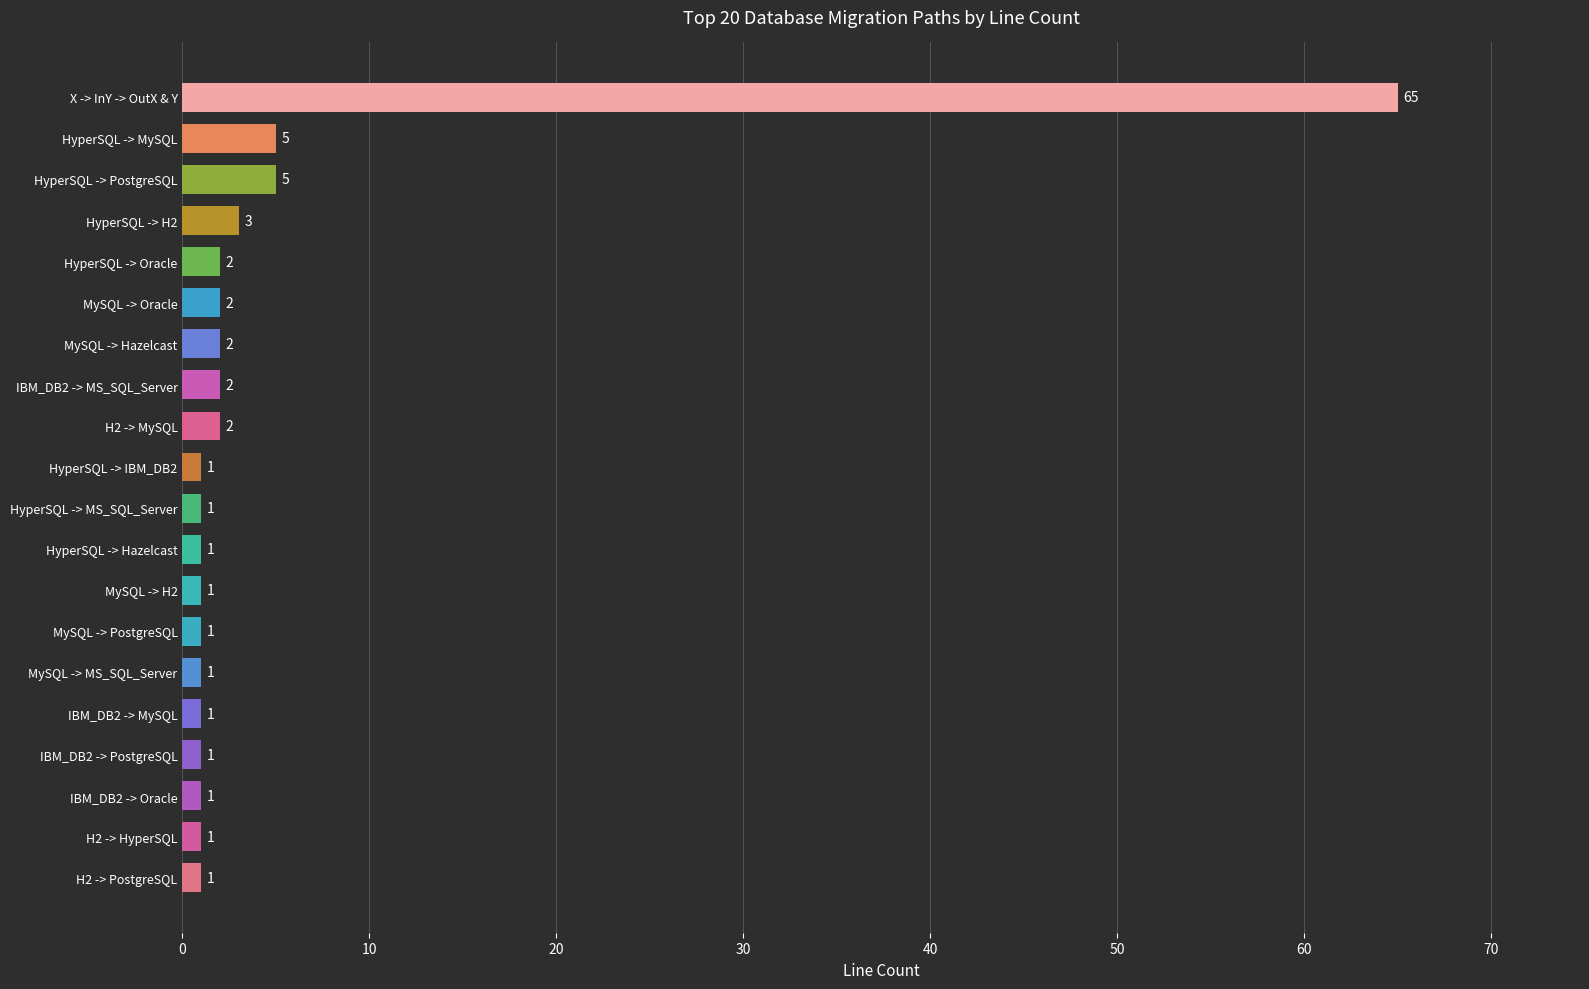

The chart shows a value of 3 at HyperSQL -> H2. True or false?

True